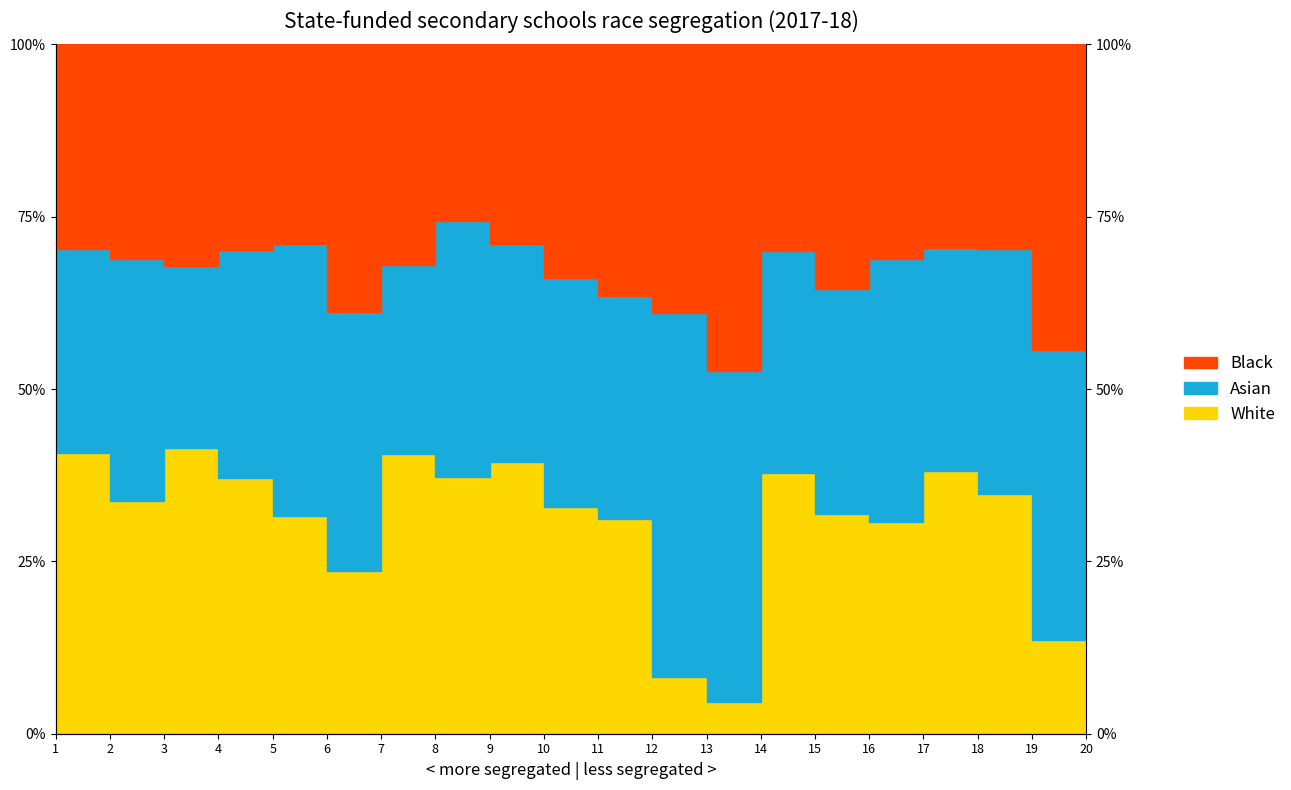

Rank the categories by Asian_line value from lowest to highest.

13, 19, 12, 6, 11, 15, 20, 10, 3, 7, 16, 2, 14, 4, 18, 1, 17, 5, 9, 8